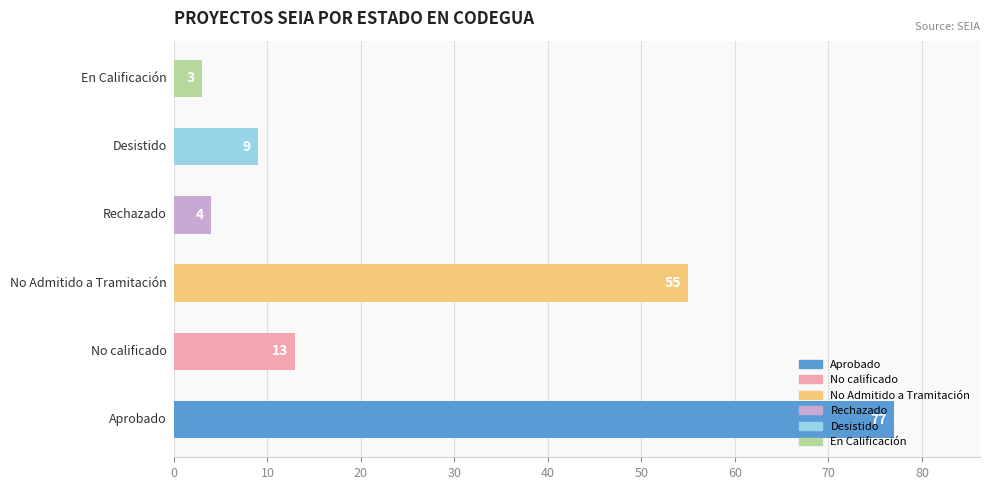

How many categories are shown in the chart?

6